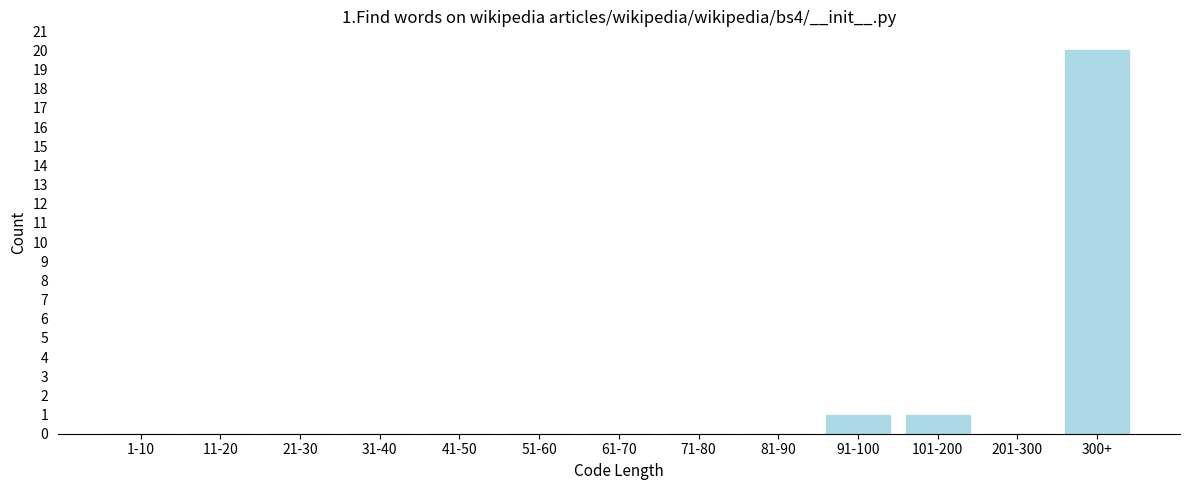

Reading left to right, transcribe all the data shown in this chart.

1-10=0	11-20=0	21-30=0	31-40=0	41-50=0	51-60=0	61-70=0	71-80=0	81-90=0	91-100=1	101-200=1	201-300=0	300+=20